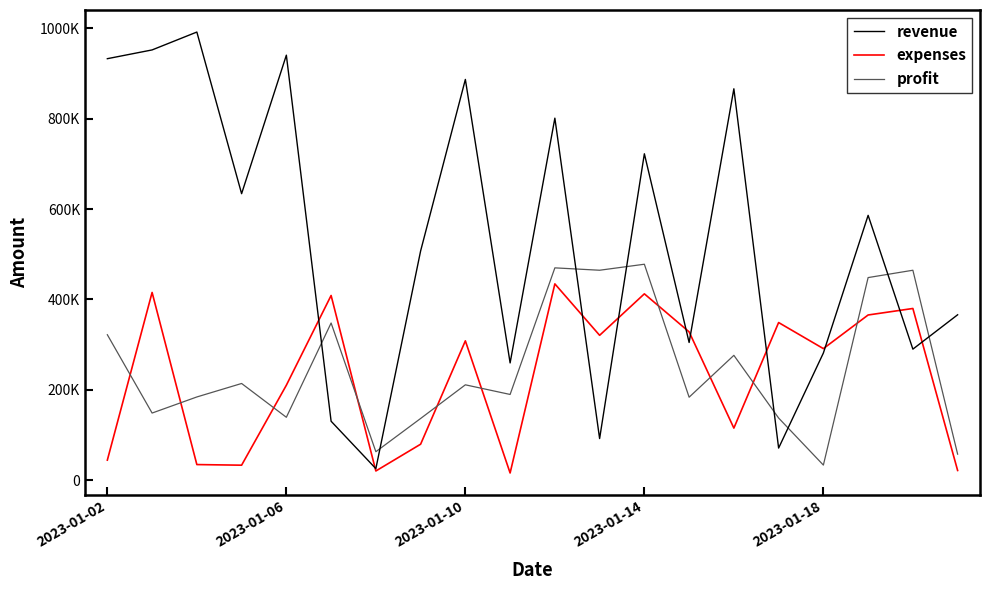

Where is revenue nearest to the value 508553?

7